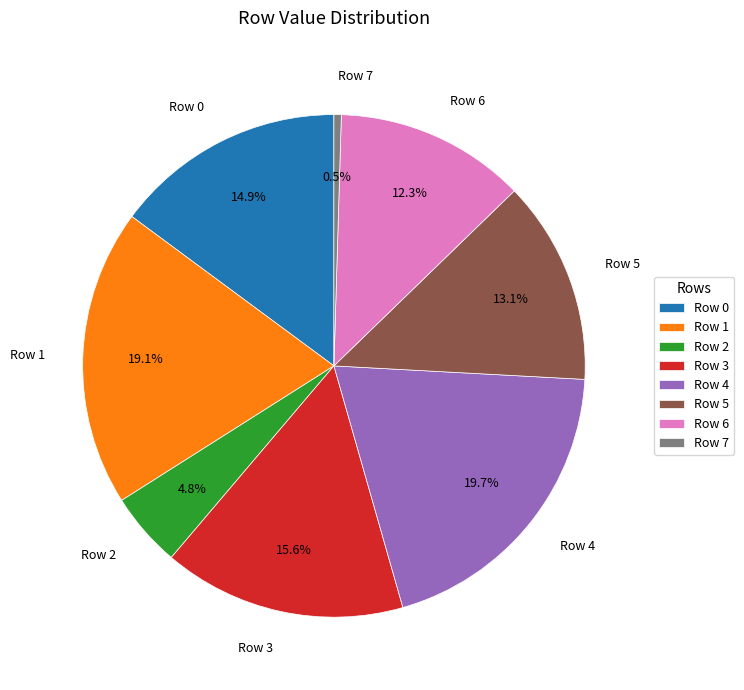

Rank the categories by value from highest to lowest.

Row 4, Row 1, Row 3, Row 0, Row 5, Row 6, Row 2, Row 7